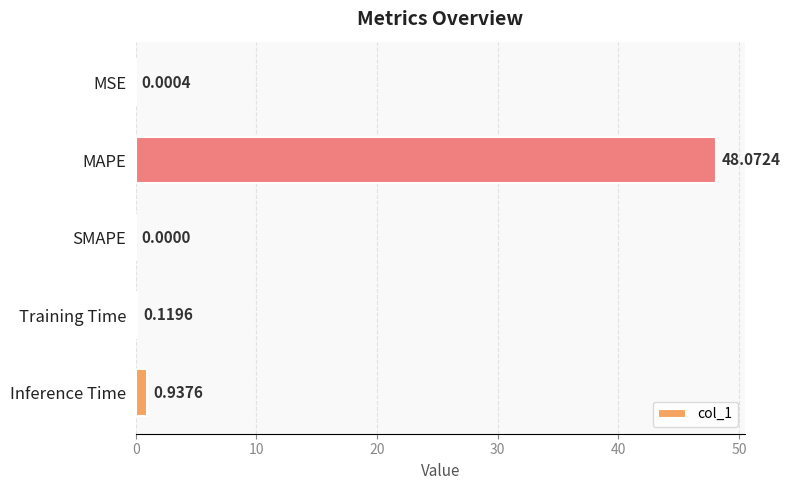

At which category does the chart reach its peak across all series?

MAPE